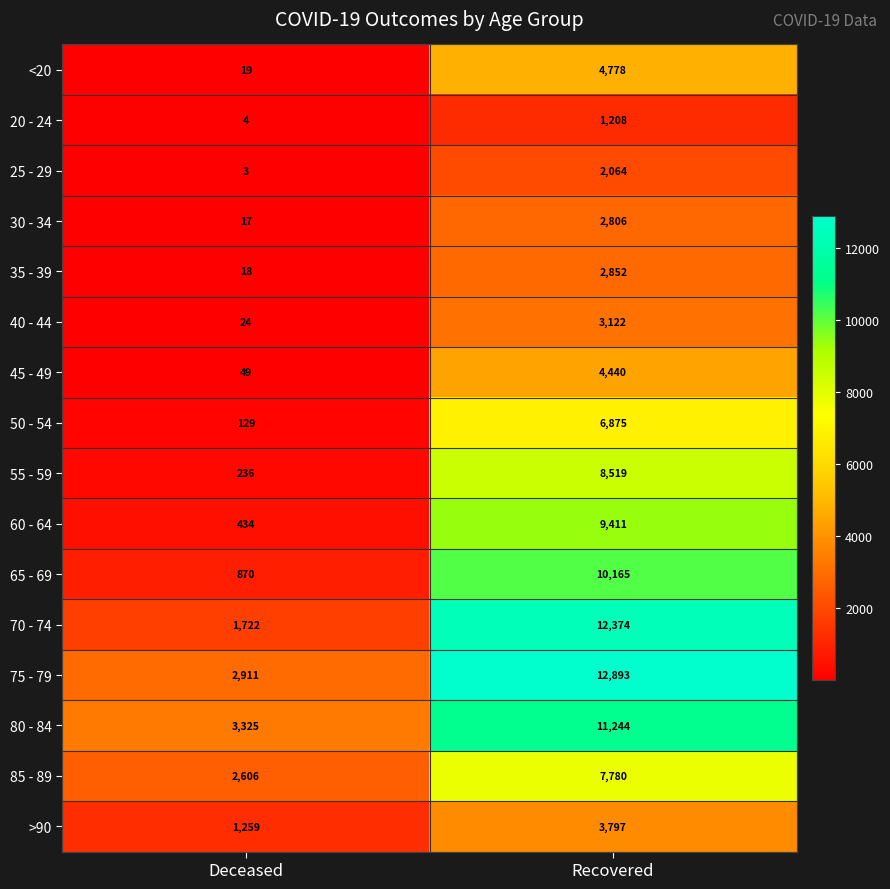

What is the difference between the highest and lowest values at Deceased?

3322